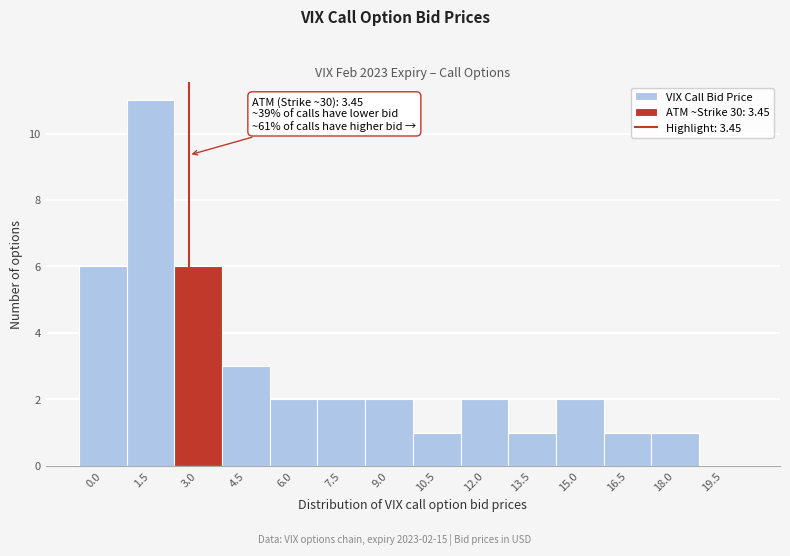

Reading left to right, transcribe all the data shown in this chart.

0.0=6	1.5=11	3.0=6	4.5=3	6.0=2	7.5=2	9.0=2	10.5=1	12.0=2	13.5=1	15.0=2	16.5=1	18.0=1	19.5=0